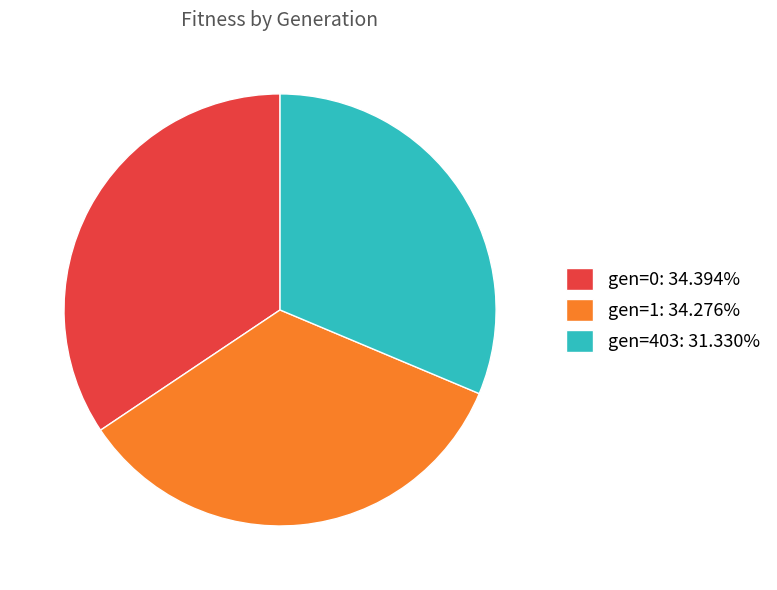

Combined, do gen=1 and gen=0 account for over 50%?

Yes